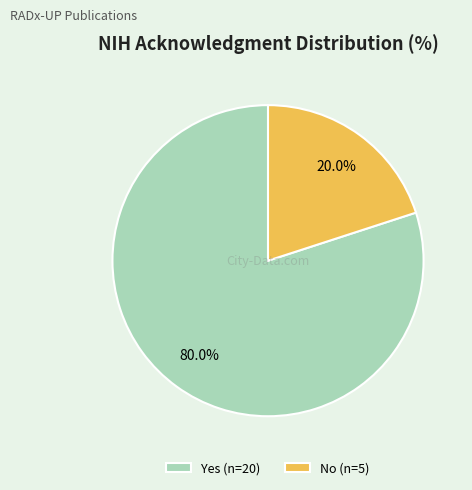

To the nearest percent, what portion does Yes represent?

80%